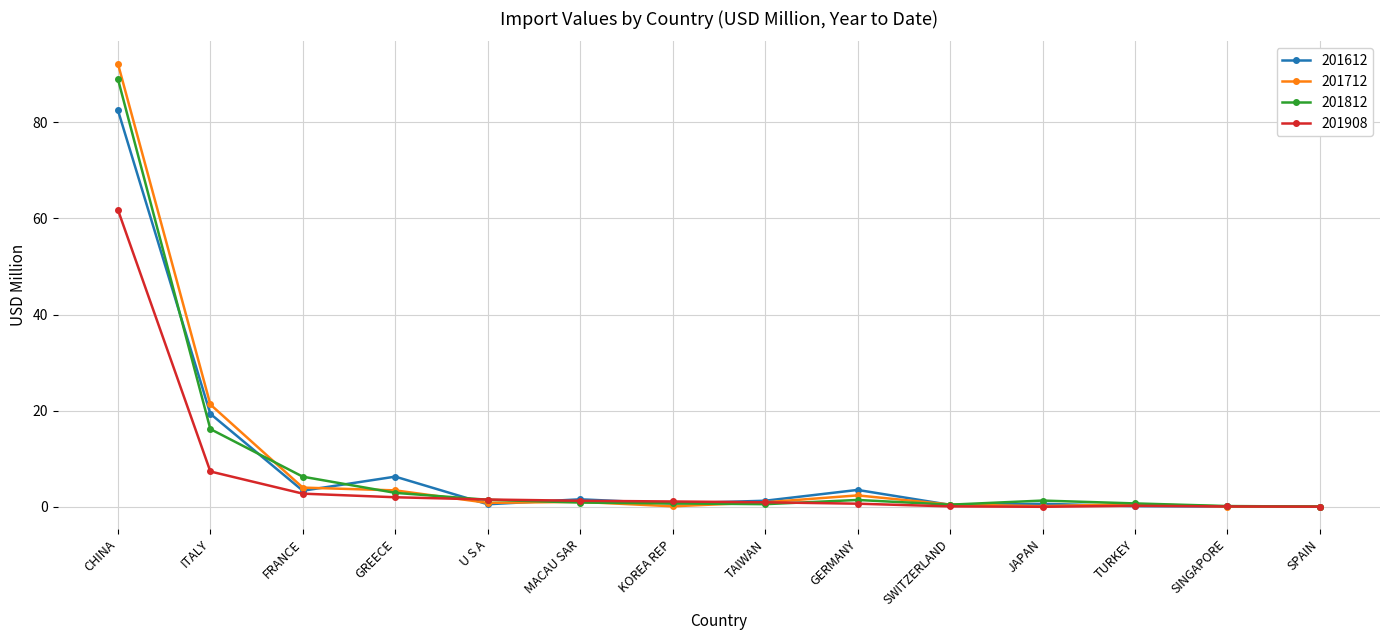

Between GERMANY and SWITZERLAND, which series saw the biggest shift?

201612